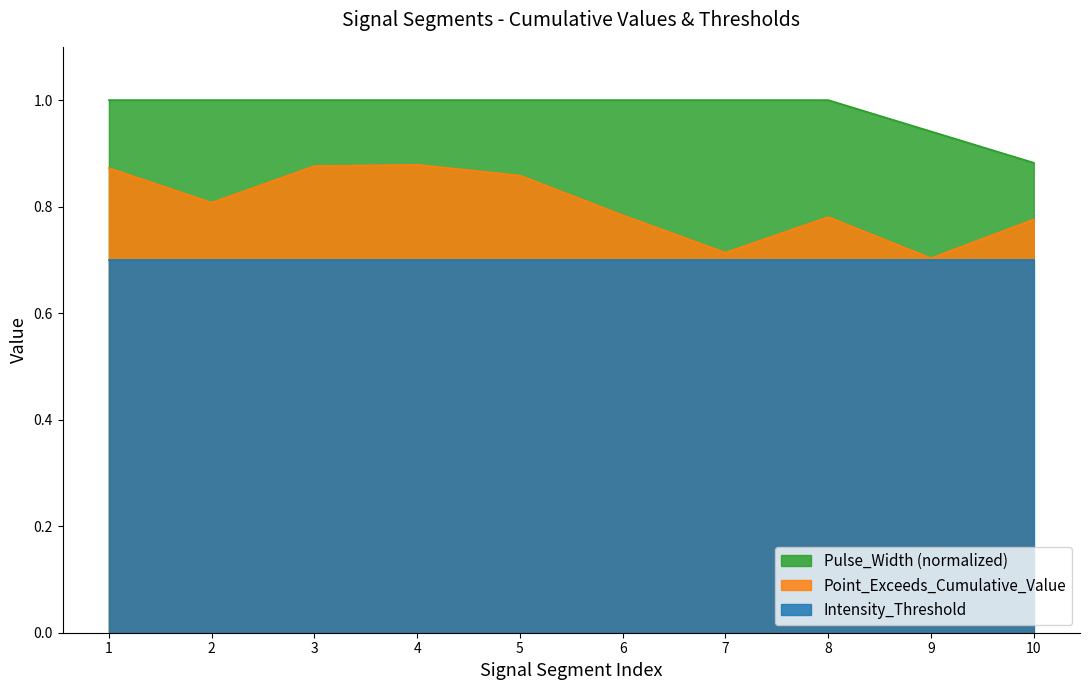

Which series has the largest total across all categories?

Pulse_Width (normalized)